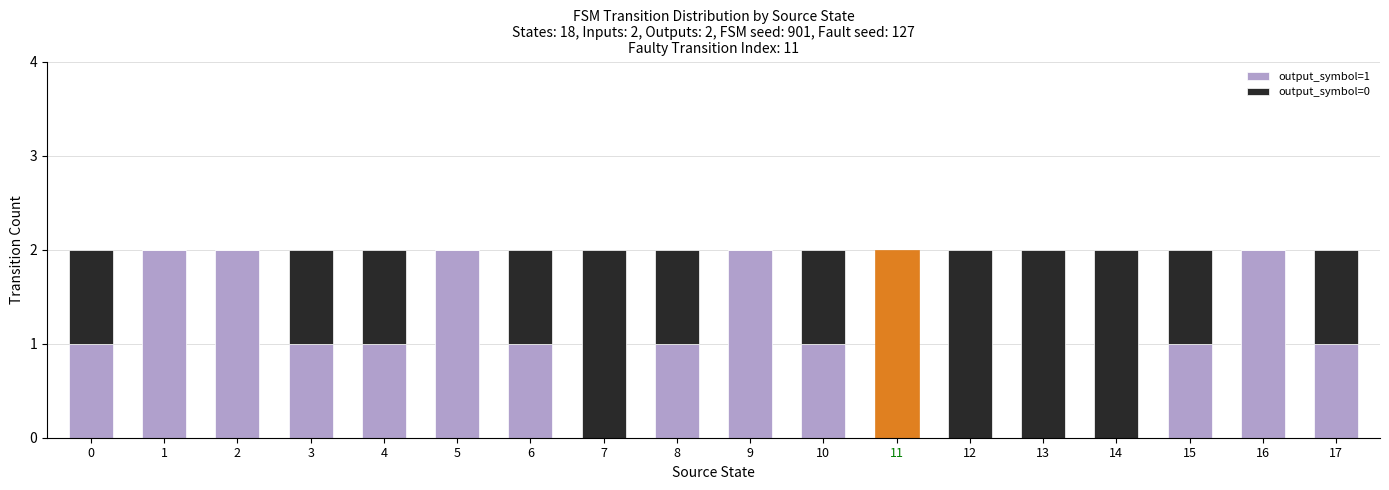

Is it true that output_symbol=0 equals 1 at 0?

True